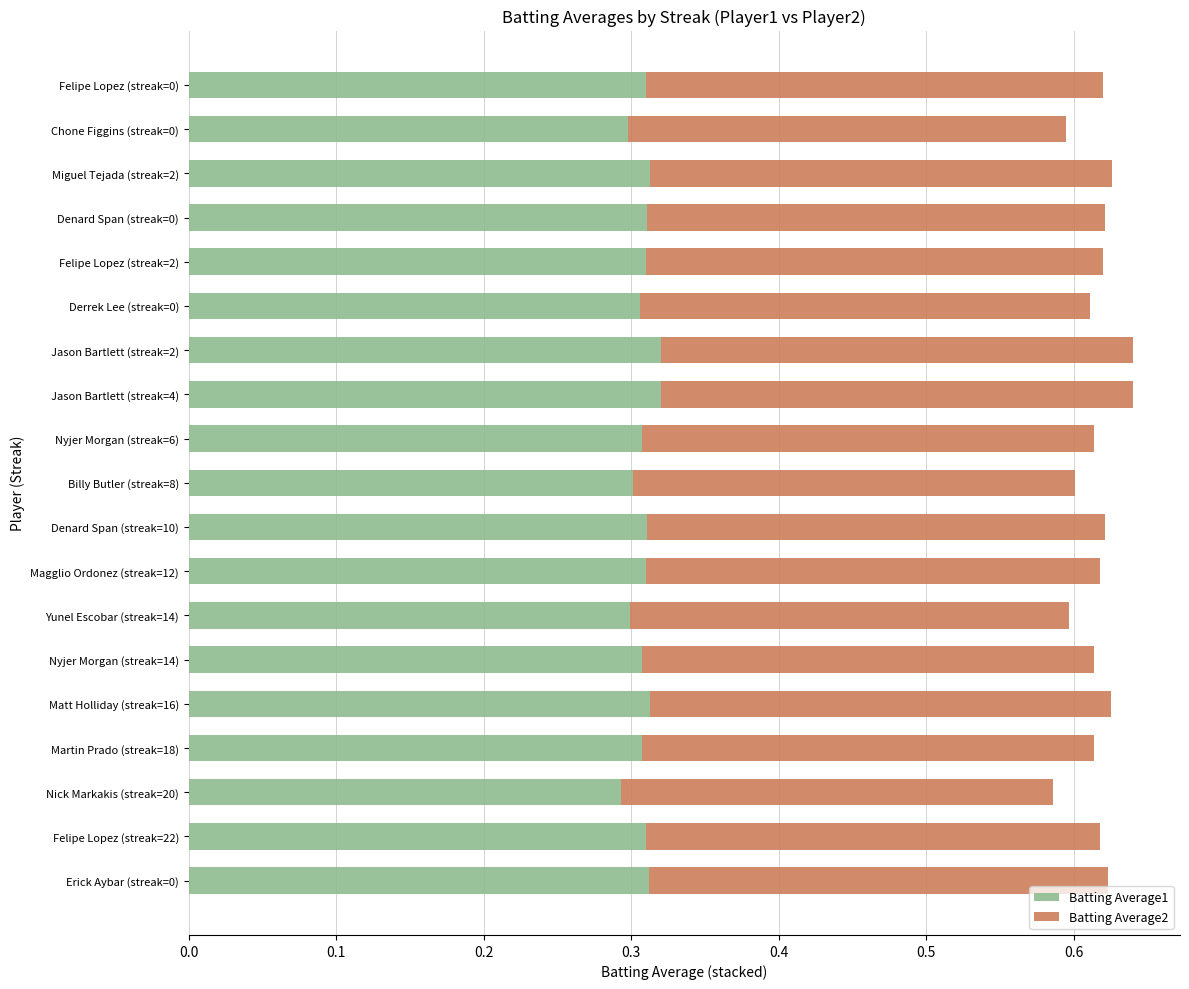

What is the sum of all Batting Average1 values?

5.9